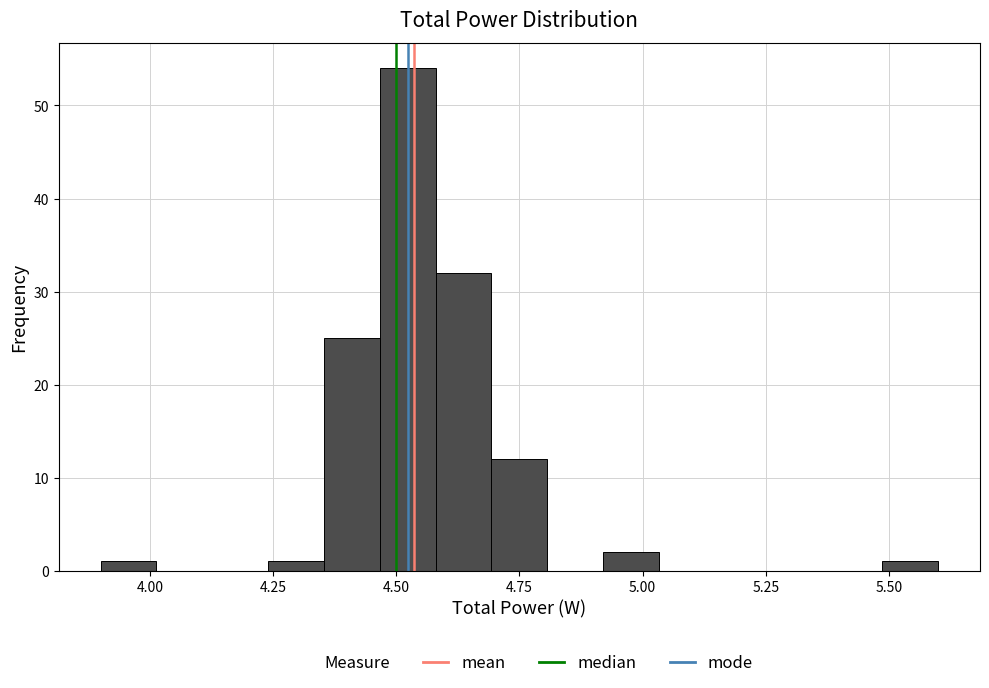

Around what value on the x-axis is the tallest bar? Give the approximate position of its centre, as read against the axis.

4.50